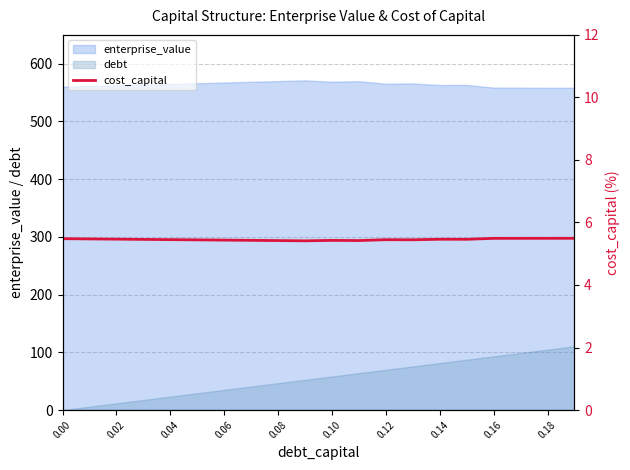

The value of debt at 0.00 is 0.0. True or false?

True